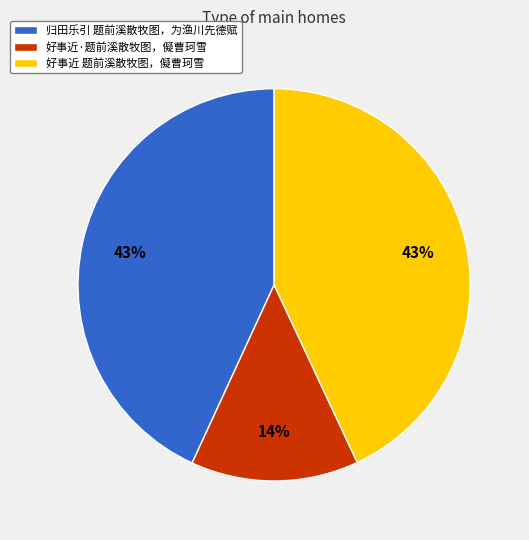

How many slices are in this pie chart?

3